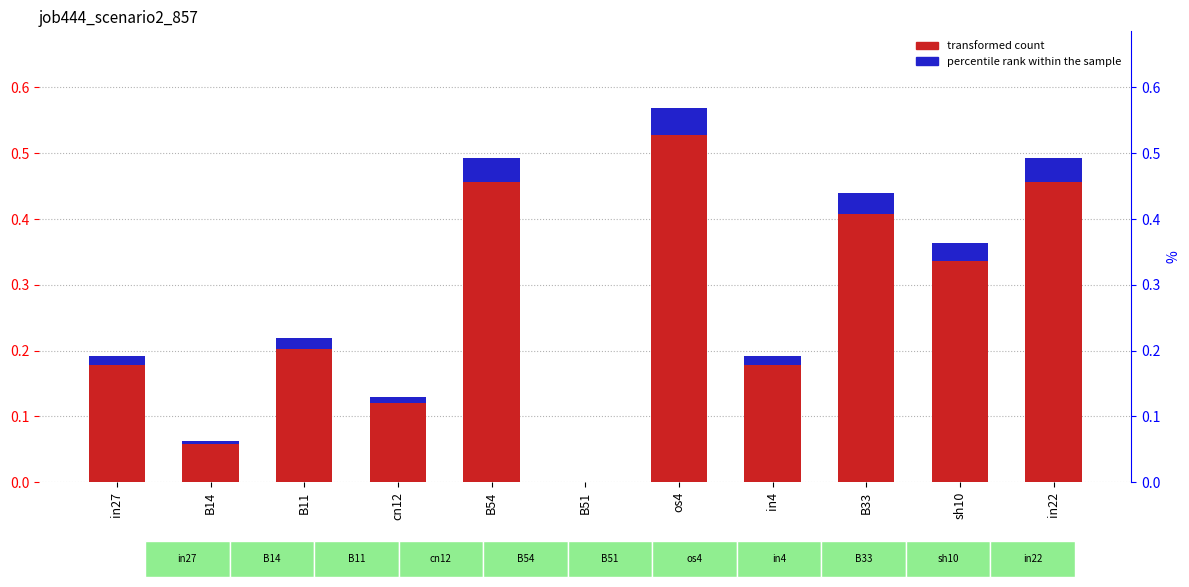

The value of job444_scenario2_857 at in22 is 0.5. True or false?

True